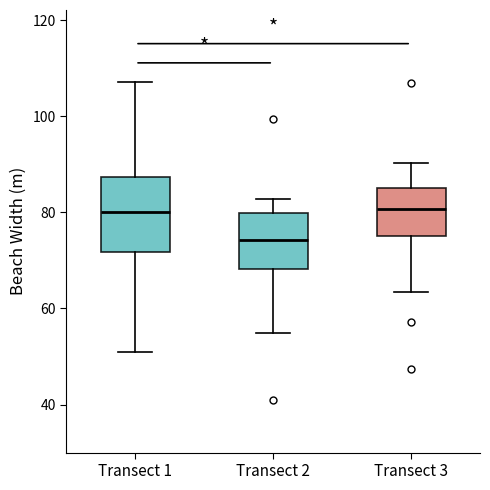

Where is the lower edge of the box for Transect 2 on the y-axis? The values are not printed on the chart, so give them approximately, as read against the axis.

68